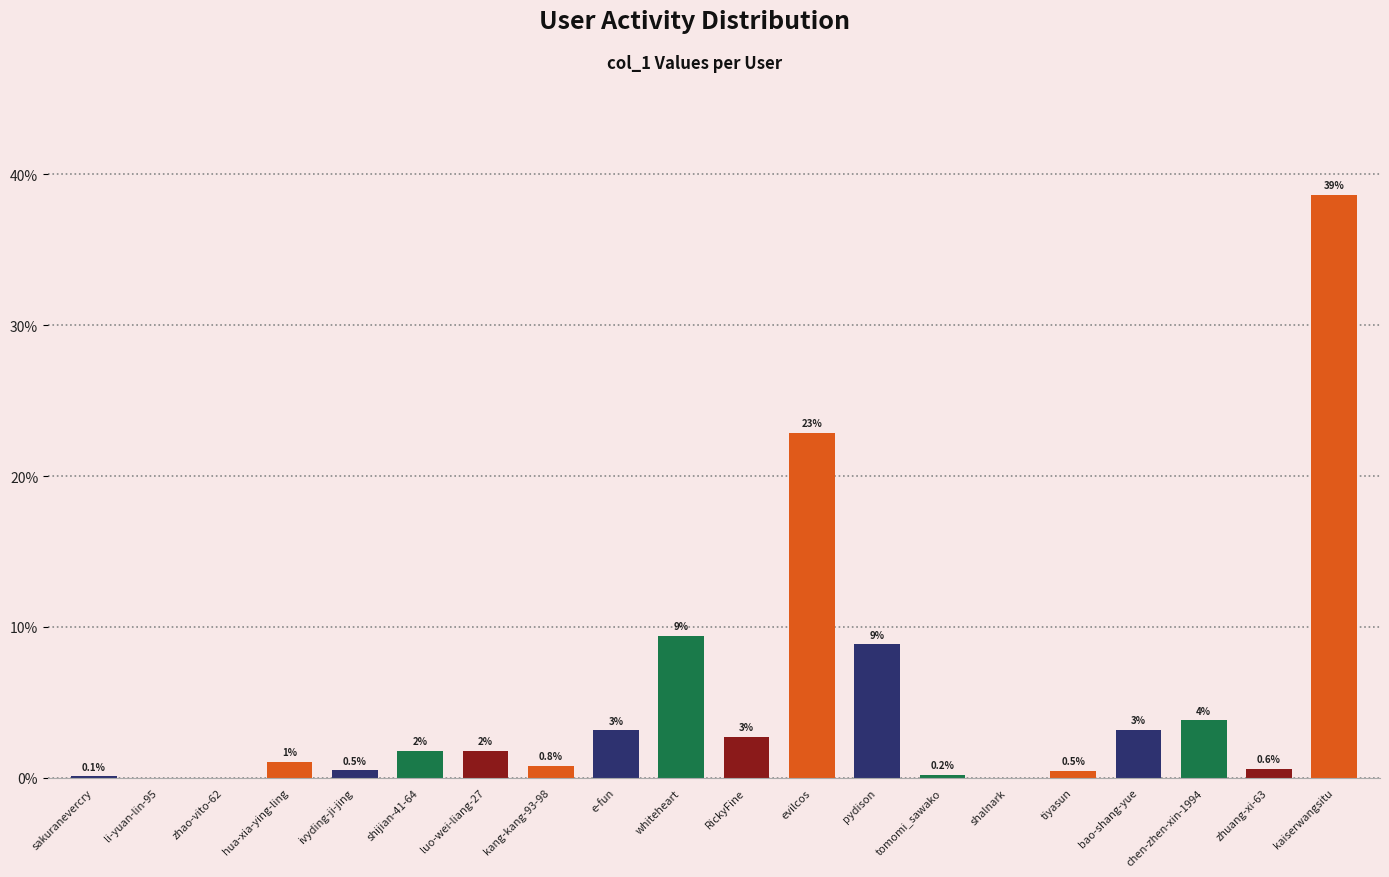

Which category has the highest value across all series?

kaiserwangsitu